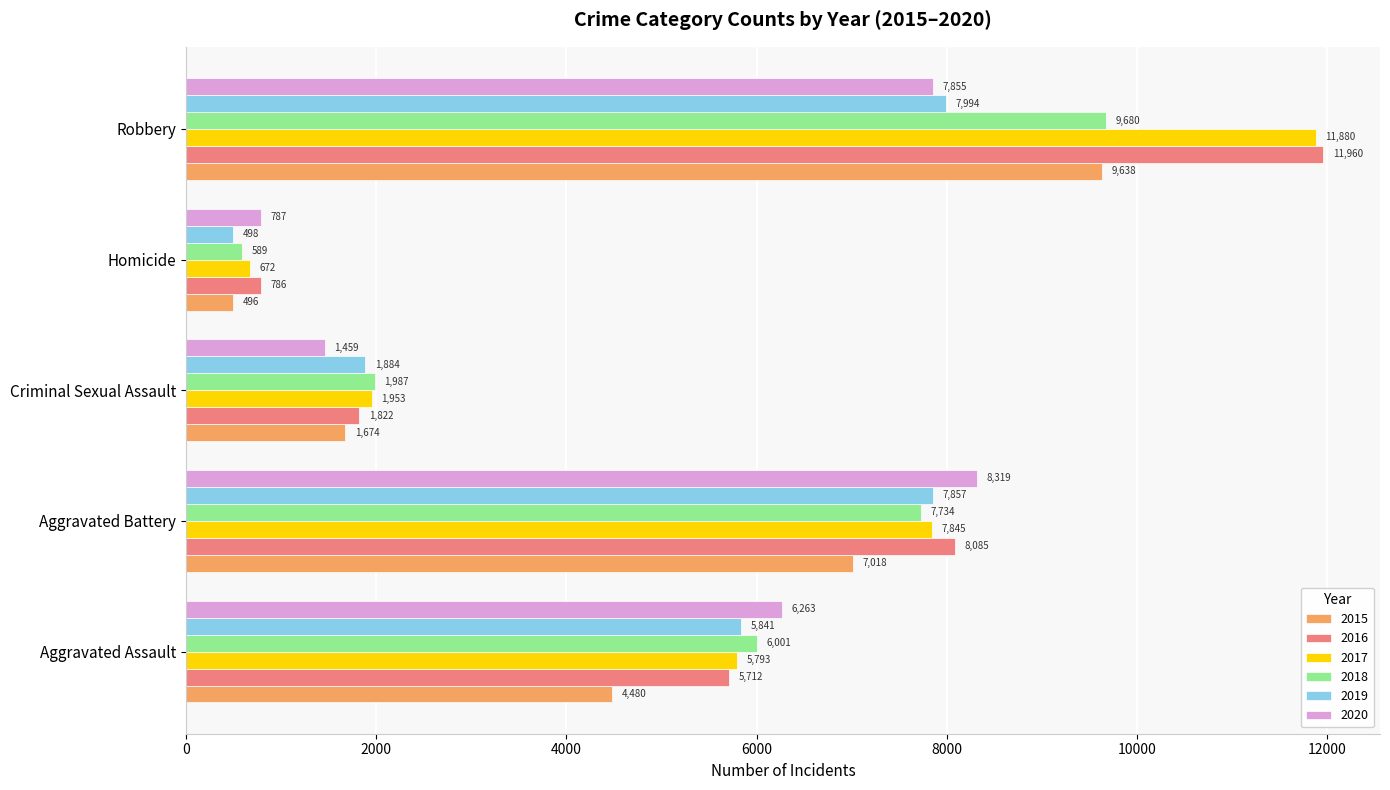

True or false: 2018 has a value of 7734 at Aggravated Battery.

True